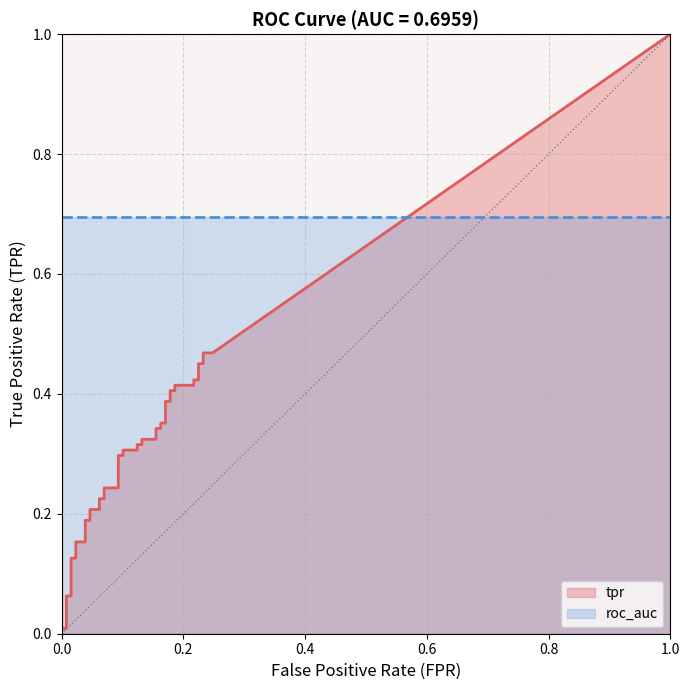

What is the value of the tpr point at the 23rd from the left?

0.3